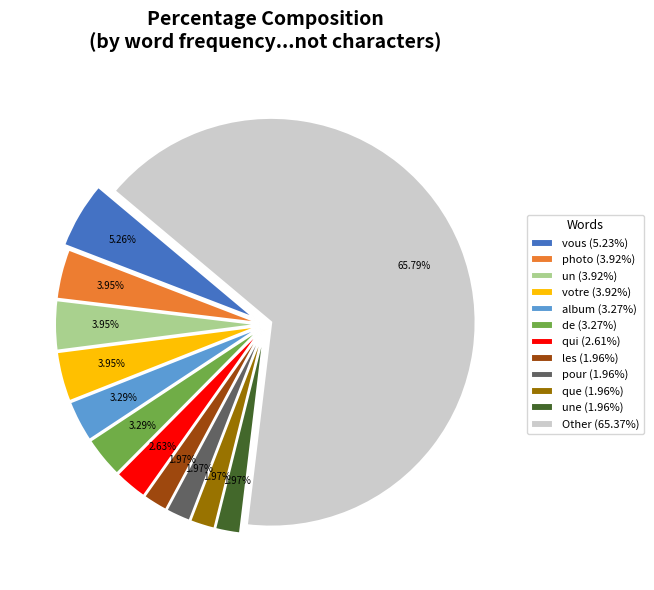

What is the total percentage of un and album?

7.2%